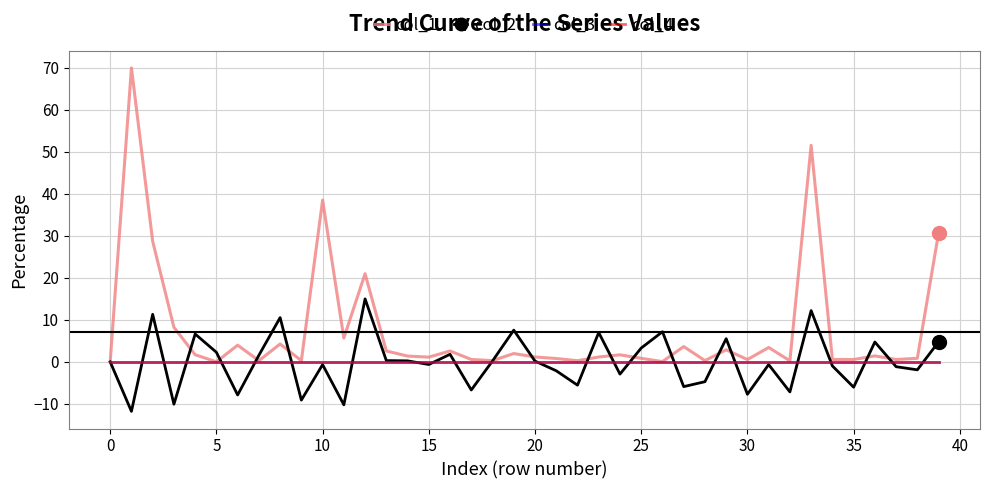

After their last crossing, which series has the higher values: col_1 or col_2?

col_1